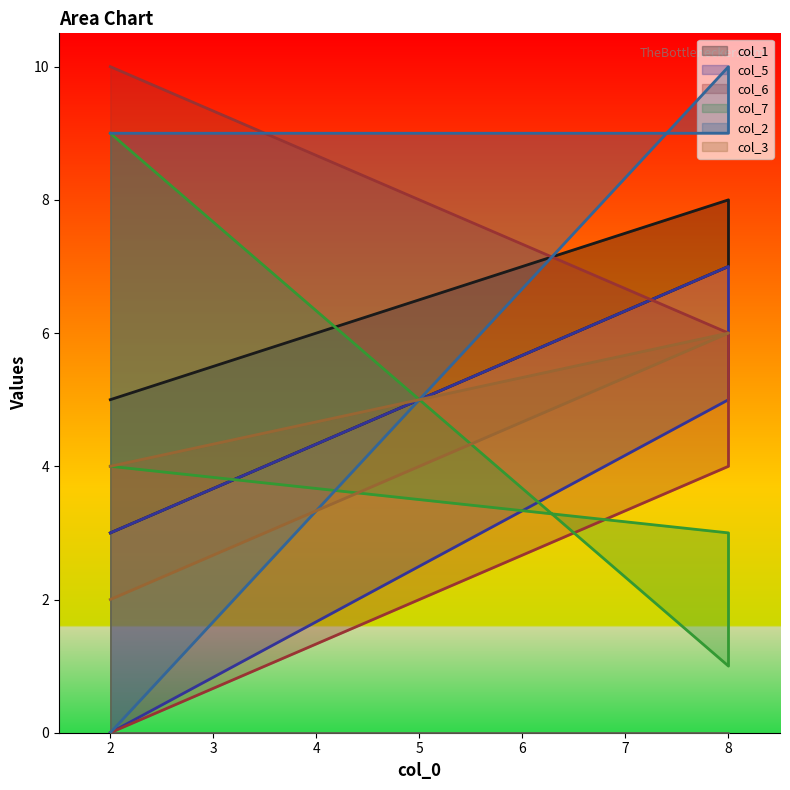

True or false: col_3 has a value of 6 at 8.

True